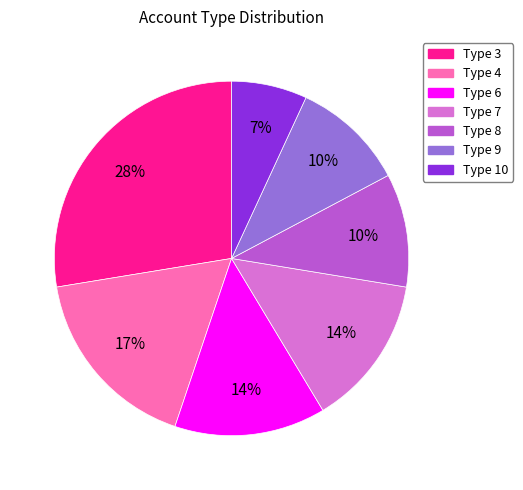

Is there any slice that represents more than half of the pie?

No